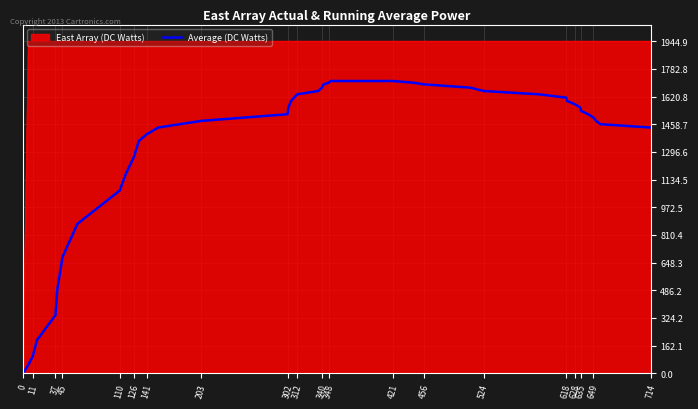

How many lines are shown in the chart?

2